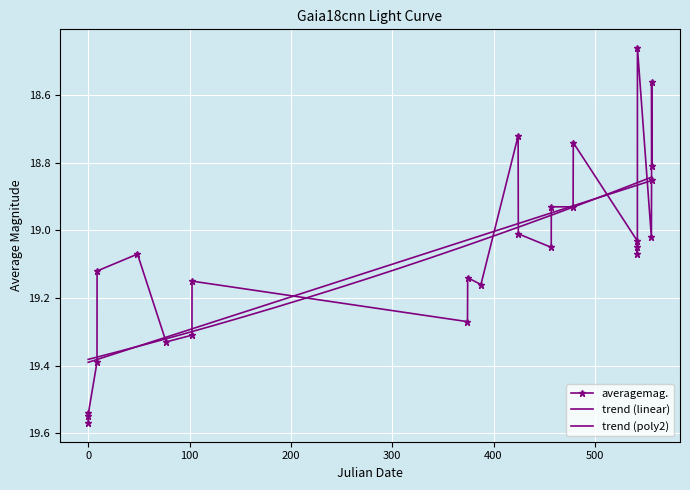

True or false: averagemag. has more than 1 interior local peaks.

True